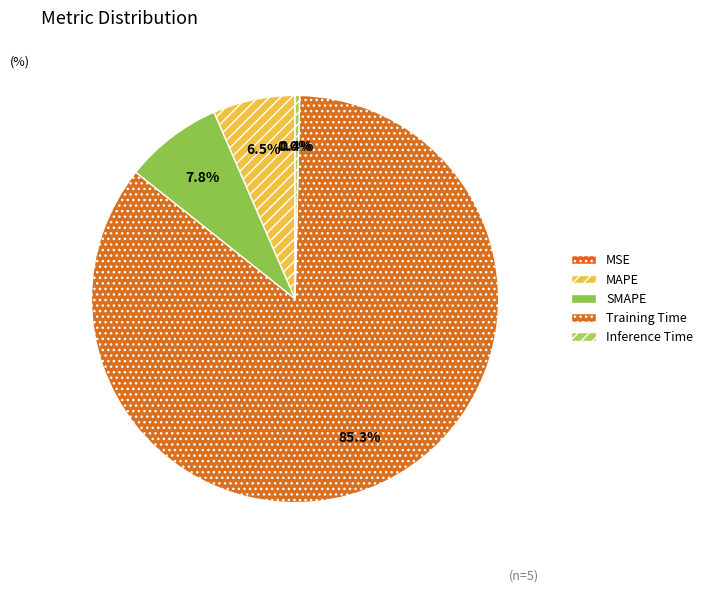

Which category has the biggest portion of the pie?

Training Time